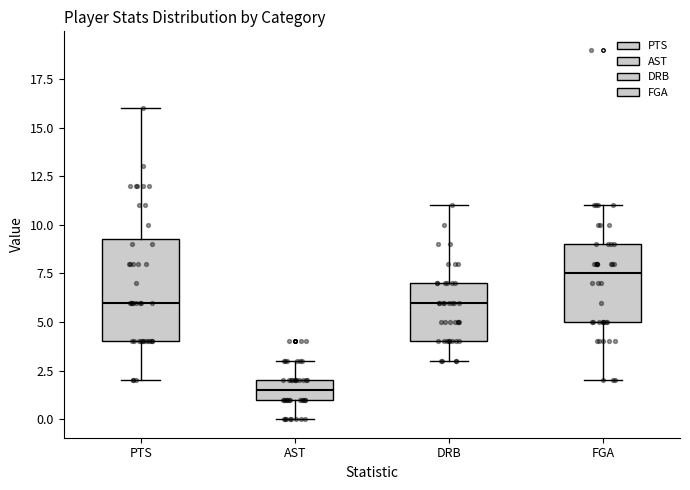

Reading left to right, transcribe this box plot: for each box, give where its median line is, the range the box spans, and where its two whiskers end, as read against the y-axis. The values are not printed on the chart, so give them approximately, as read against the axis.

PTS: median 6.0, box 4.0 to 9.5, whiskers 2.0 to 16.0
AST: median 1.5, box 1.0 to 2.0, whiskers 0.0 to 3.0
DRB: median 6.0, box 4.0 to 7.0, whiskers 3.0 to 11.0
FGA: median 7.5, box 5.0 to 9.0, whiskers 2.0 to 11.0